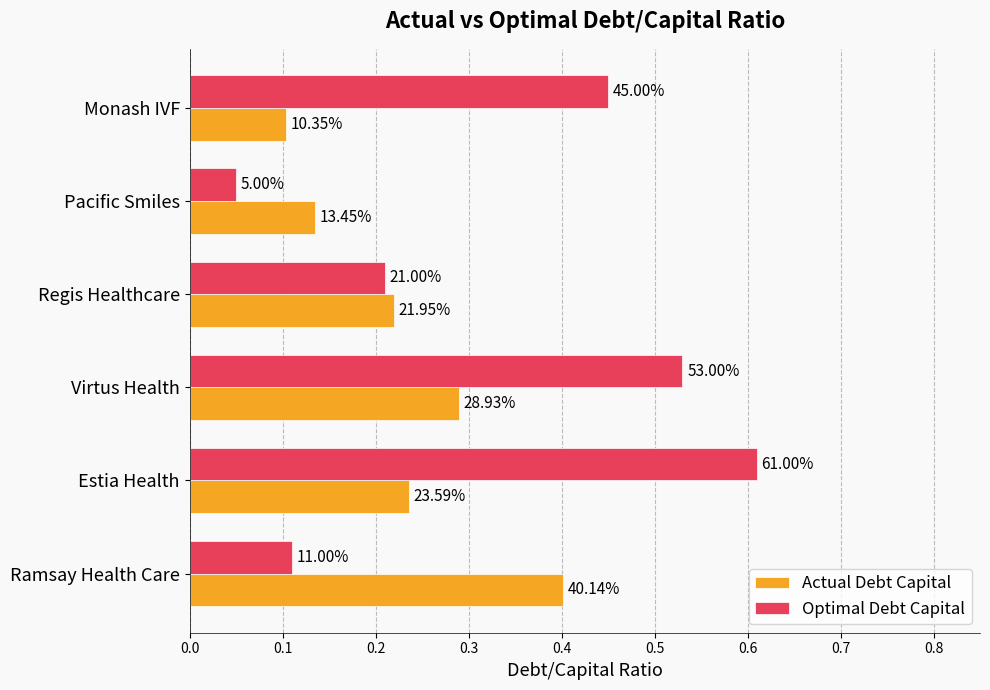

What are all the series names shown in the legend?

Actual Debt Capital, Optimal Debt Capital